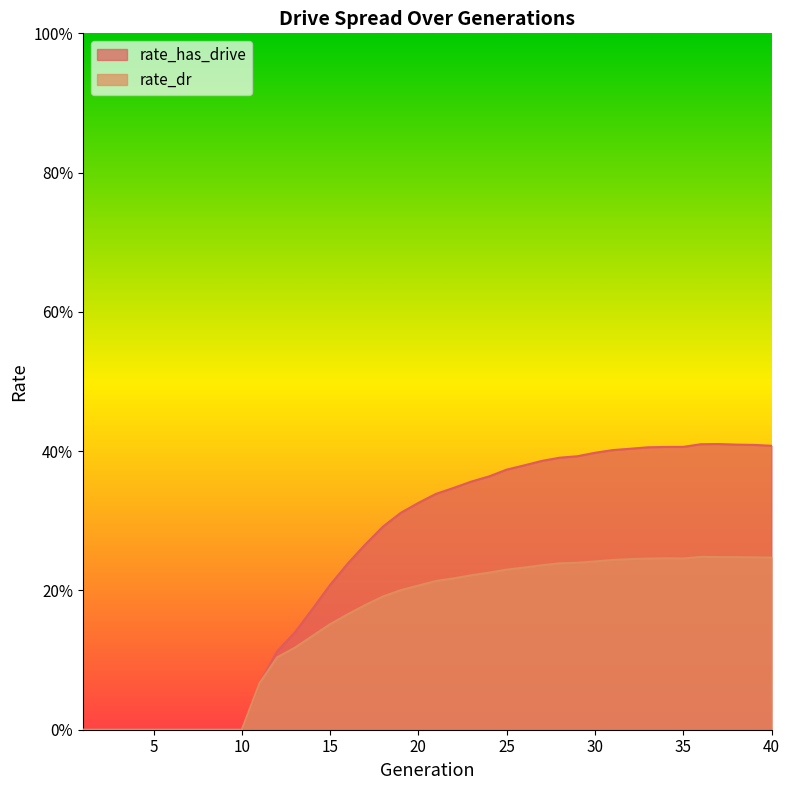

At 24, list the series in order from largest to smallest.

rate_has_drive, rate_dr